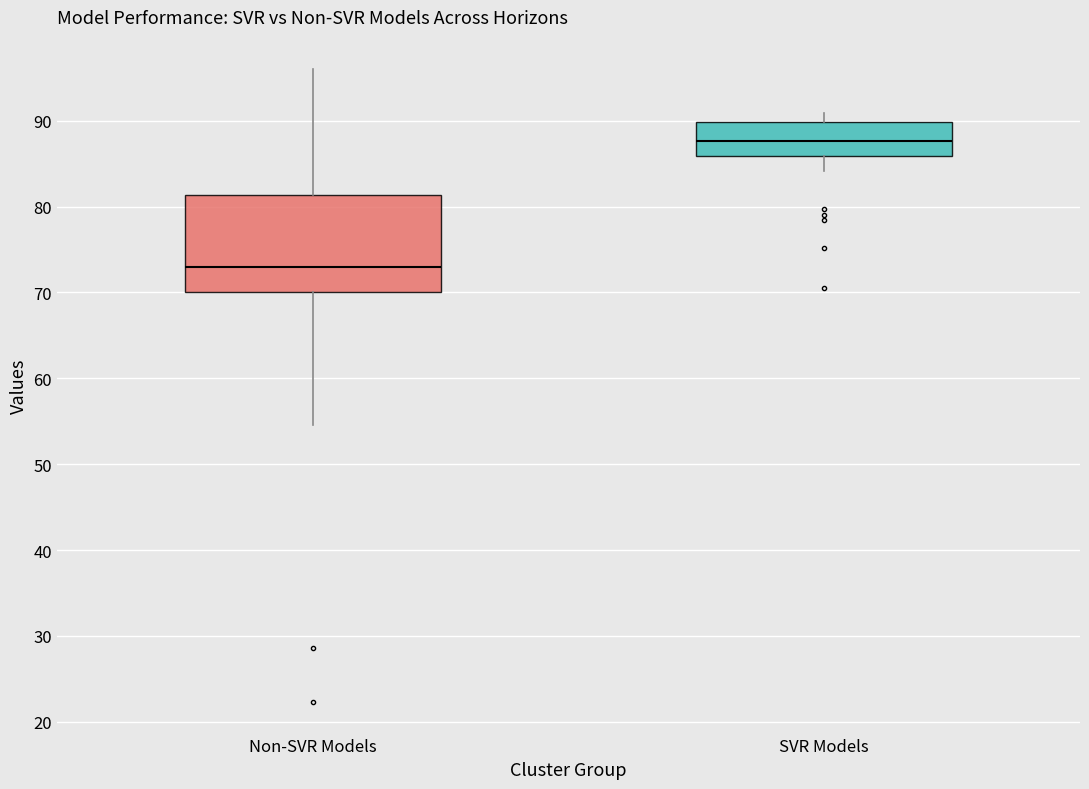

Reading left to right, transcribe this box plot: for each box, give where its median line is, the range the box spans, and where its two whiskers end, as read against the y-axis. The values are not printed on the chart, so give them approximately, as read against the axis.

Non-SVR Models: median 73, box 70 to 81, whiskers 55 to 96
SVR Models: median 88, box 86 to 90, whiskers 84 to 91